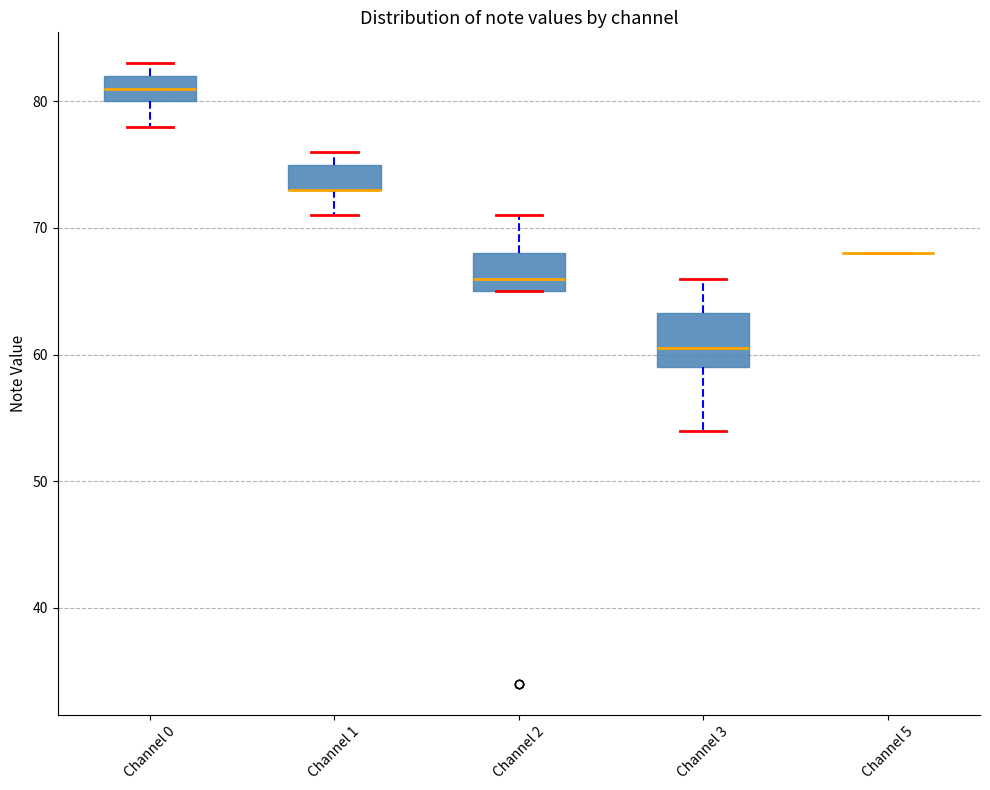

Comparing the boxes themselves (not the whiskers), which one is the tallest?

Channel 3